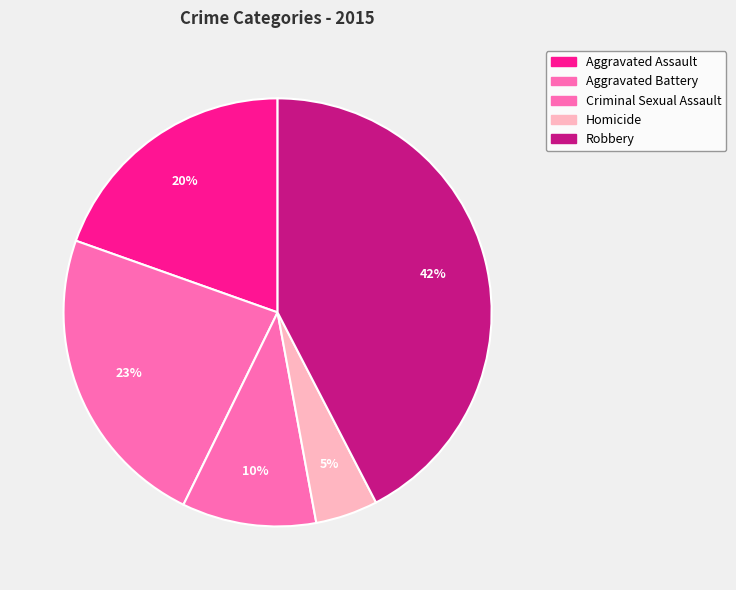

What is the largest slice in the pie chart?

Robbery